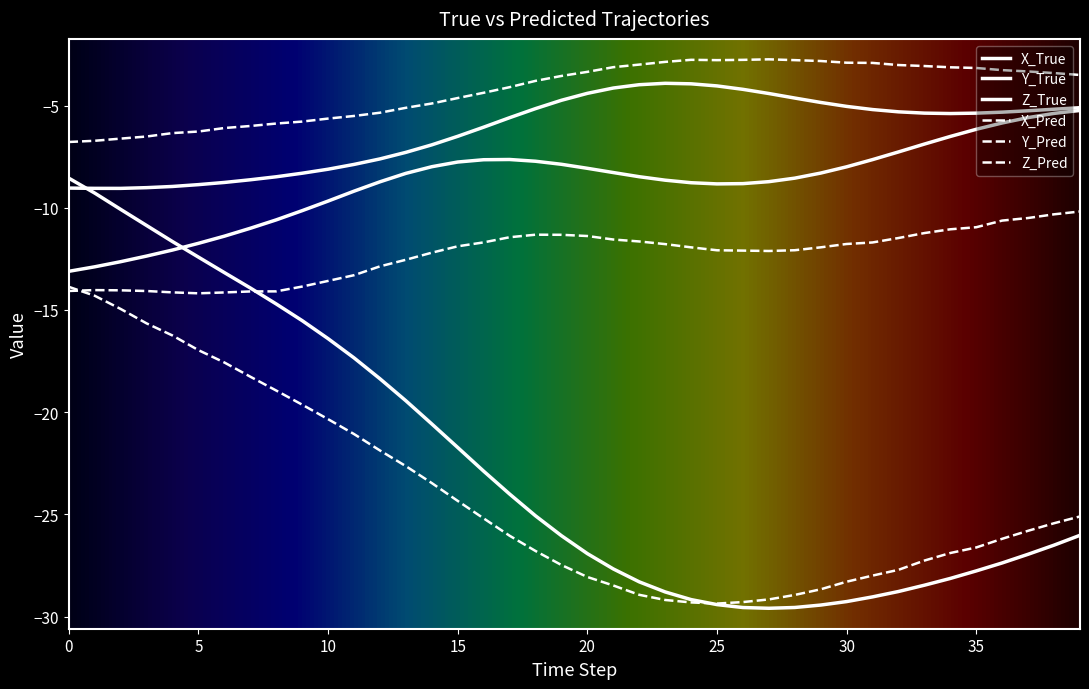

Does the chart display data point markers on the line(s)?

No